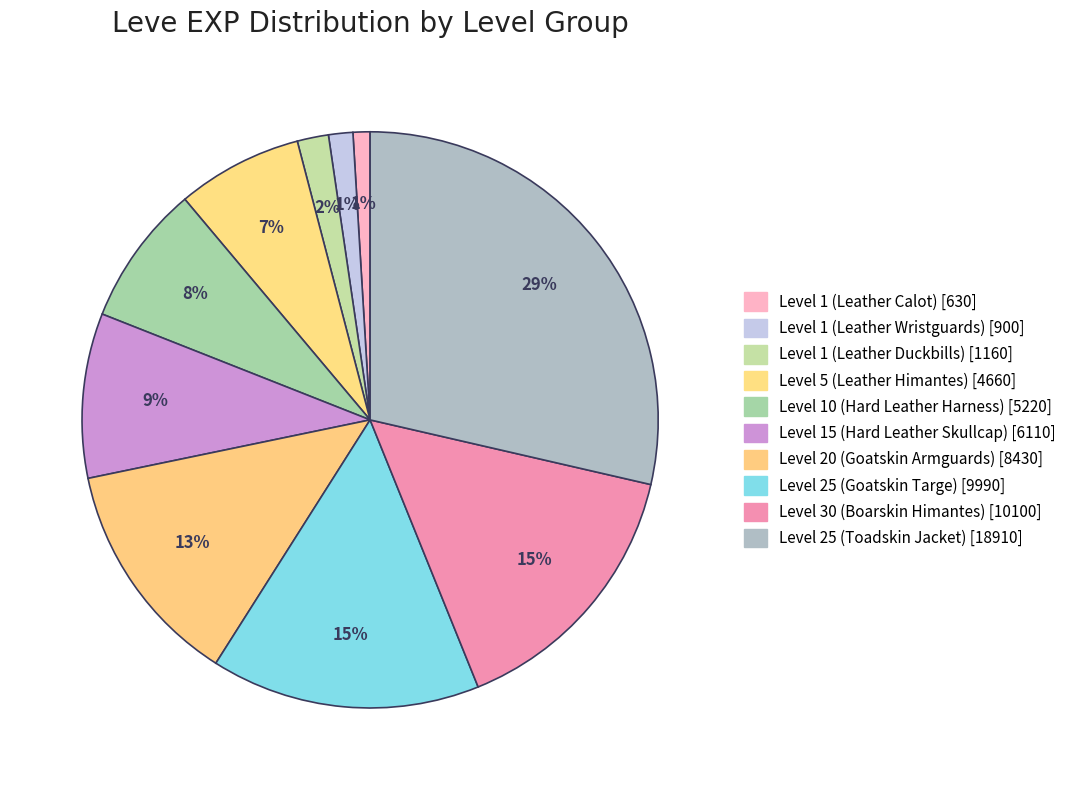

How many slices are in this pie chart?

10